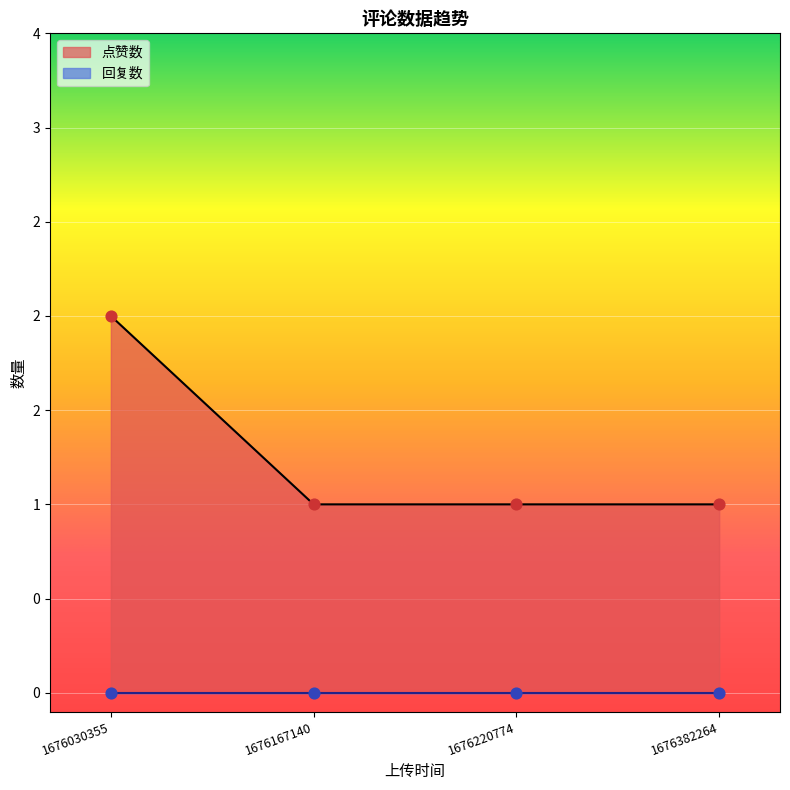

What is the change in value from 1676030355 to 1676167140?

-1